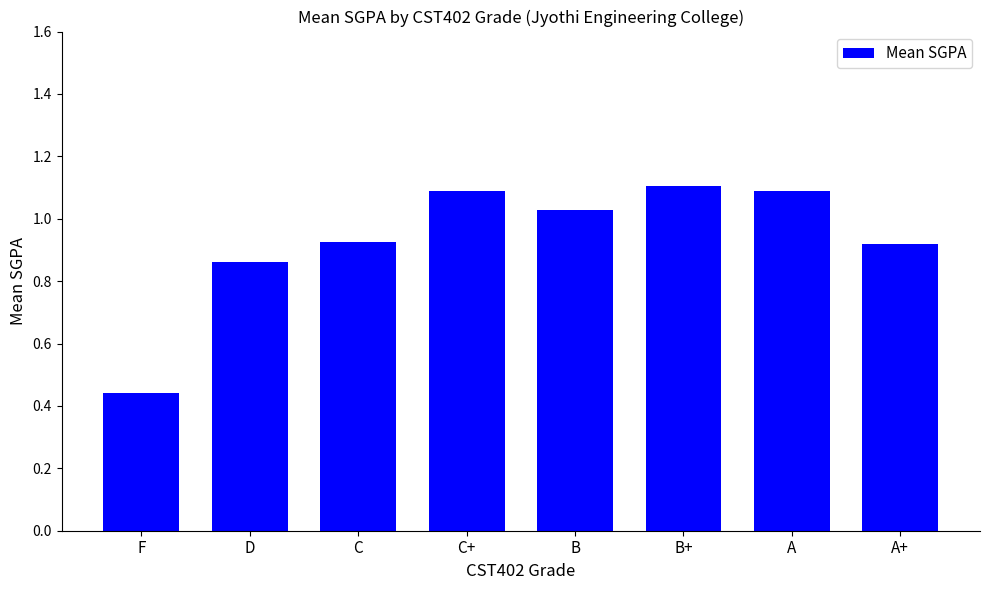

What is the sum of the values at B and A+?

1.9